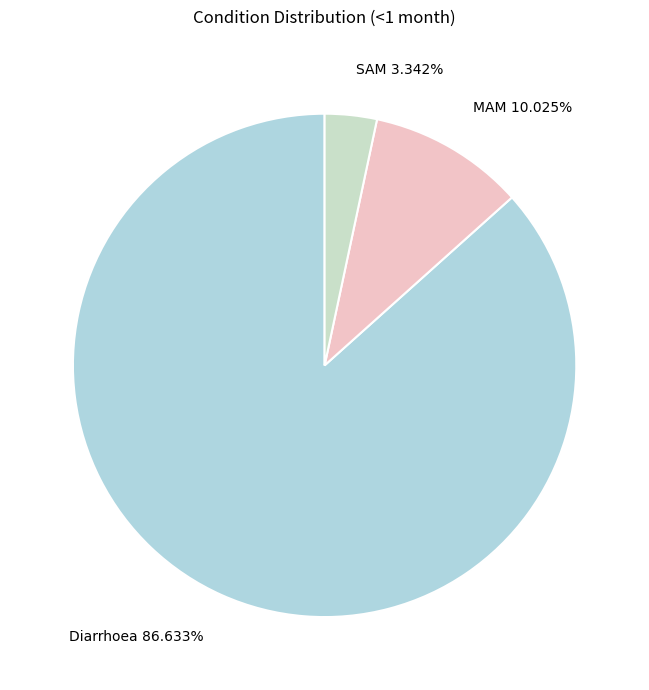

What portion of the pie excludes SAM?

96.7%